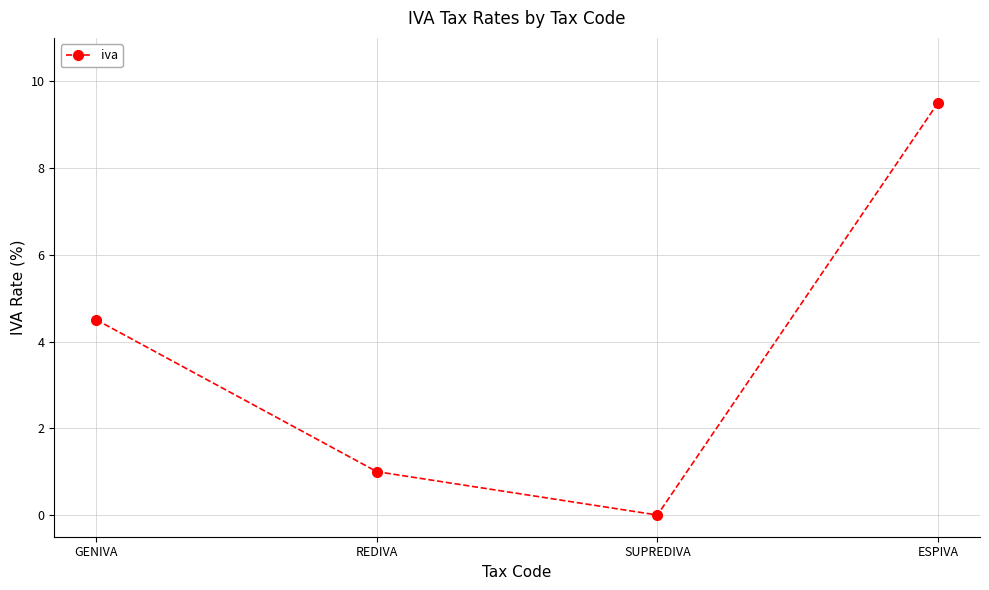

Which category has the lowest value across all series?

SUPREDIVA